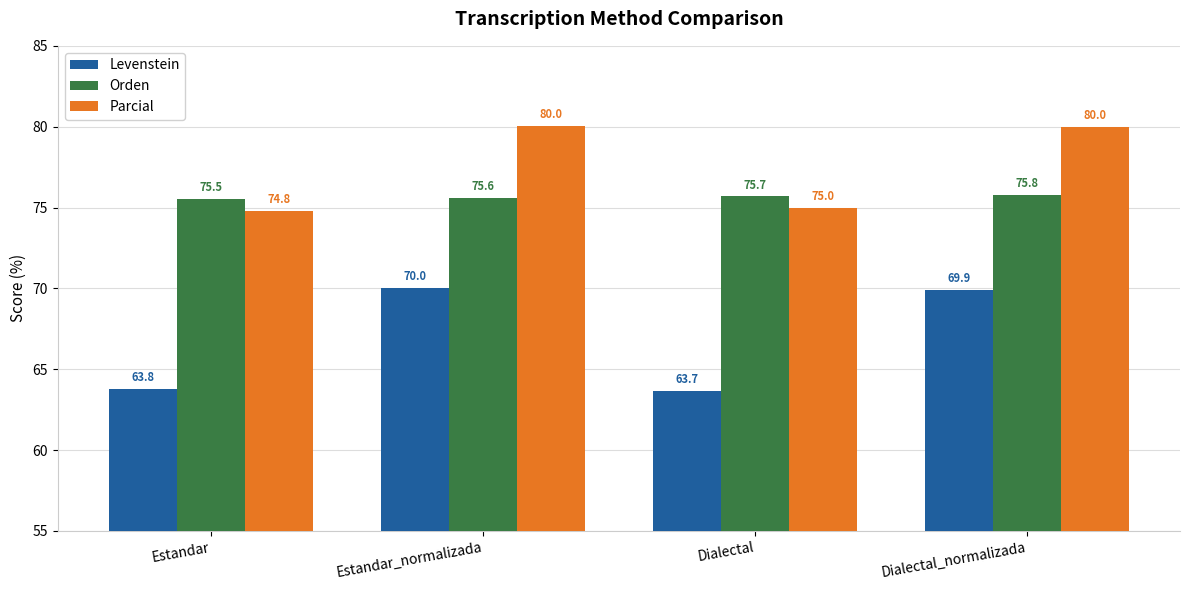

Is the value of Orden at Estandar_normalizada greater than the value of Levenstein at Estandar_normalizada?

Yes